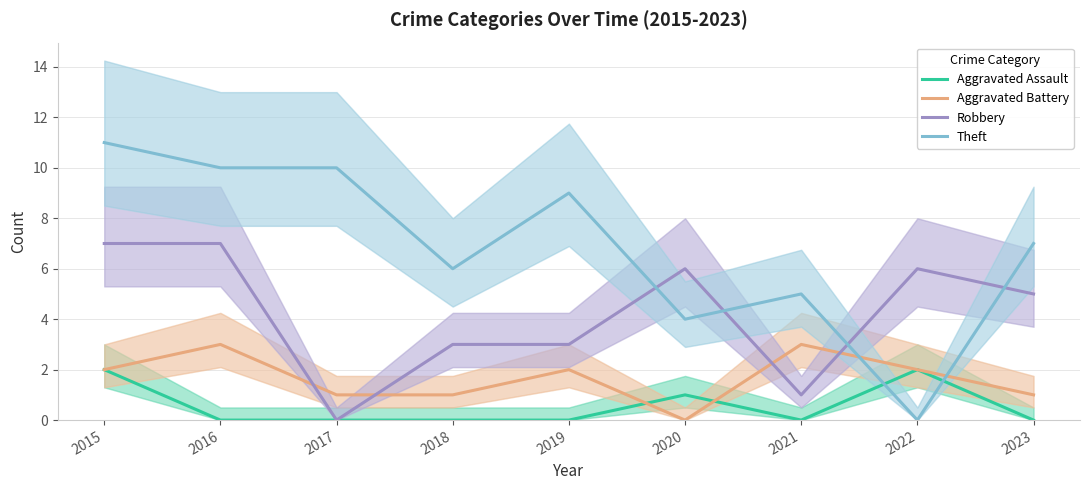

What is the average value of the Aggravated Assault series?

1